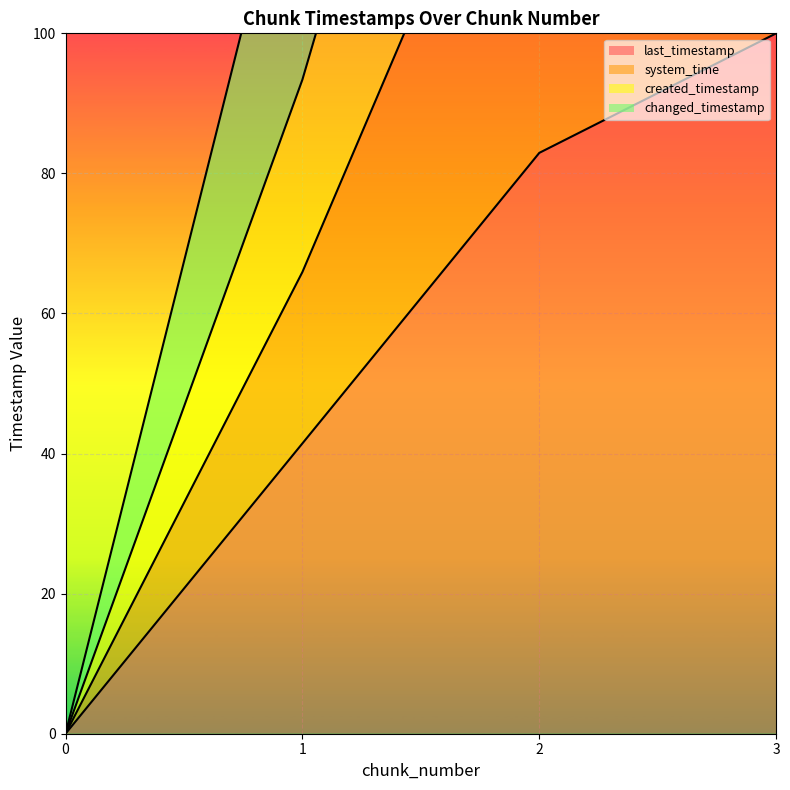

Between 1 and 3, which series saw the biggest shift?

changed_timestamp